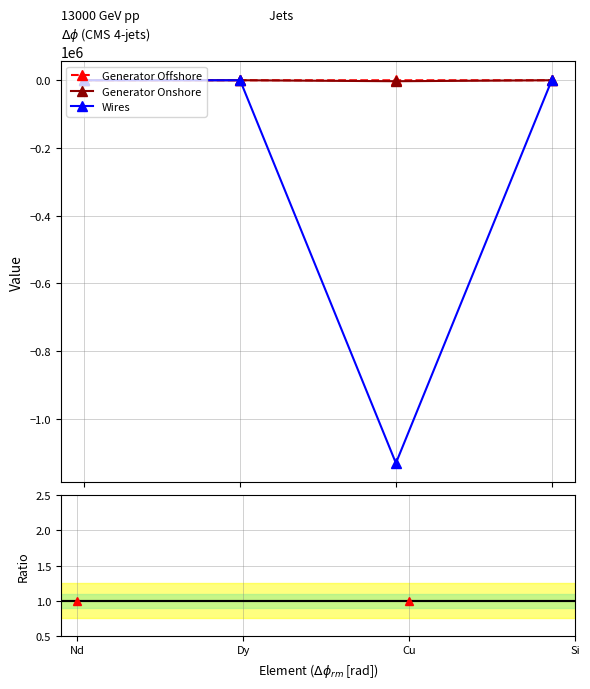

How many lines are shown in the chart?

3